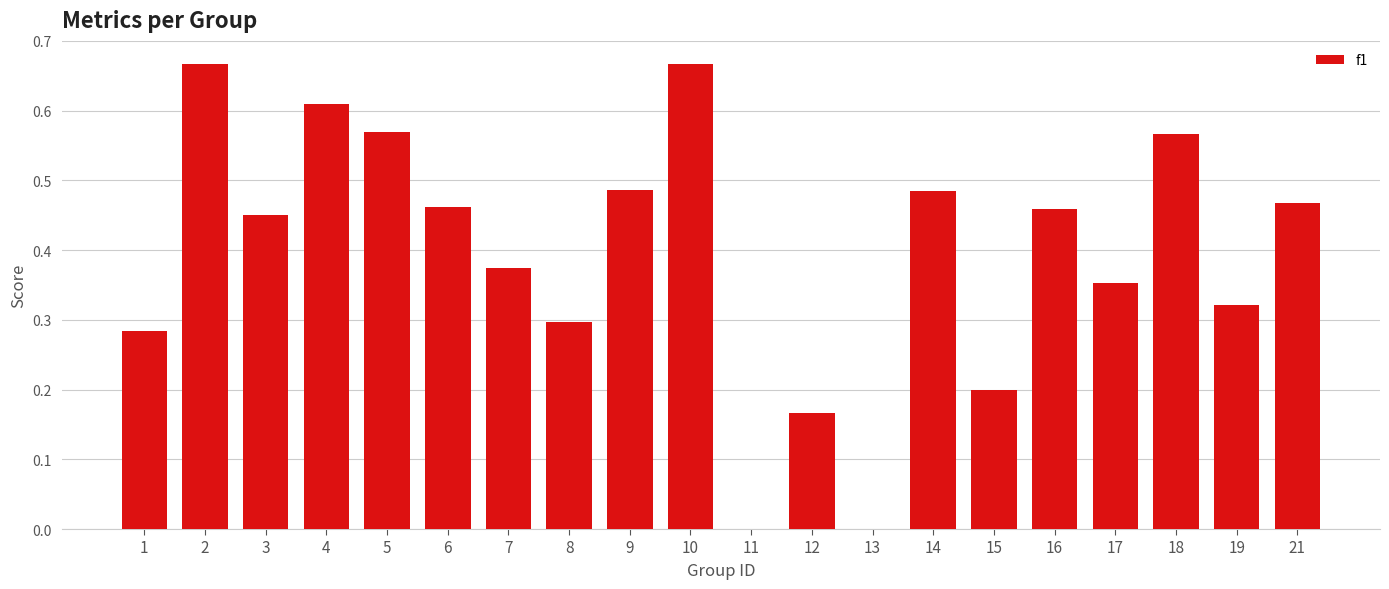

What is the sum of all values?

7.9